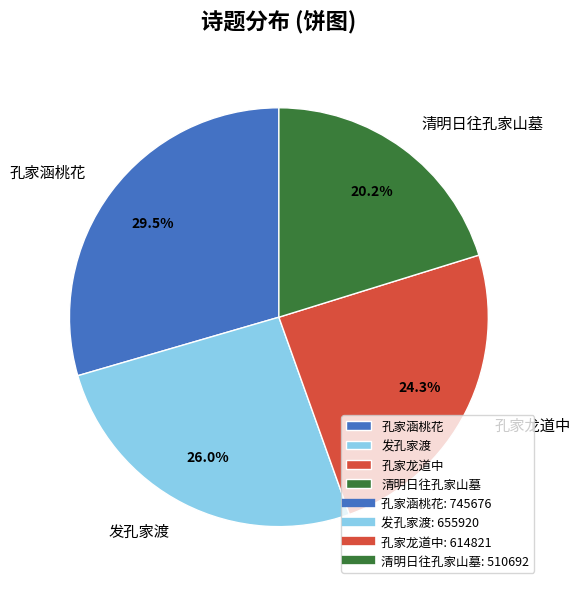

What is the largest slice in the pie chart?

孔家涵桃花